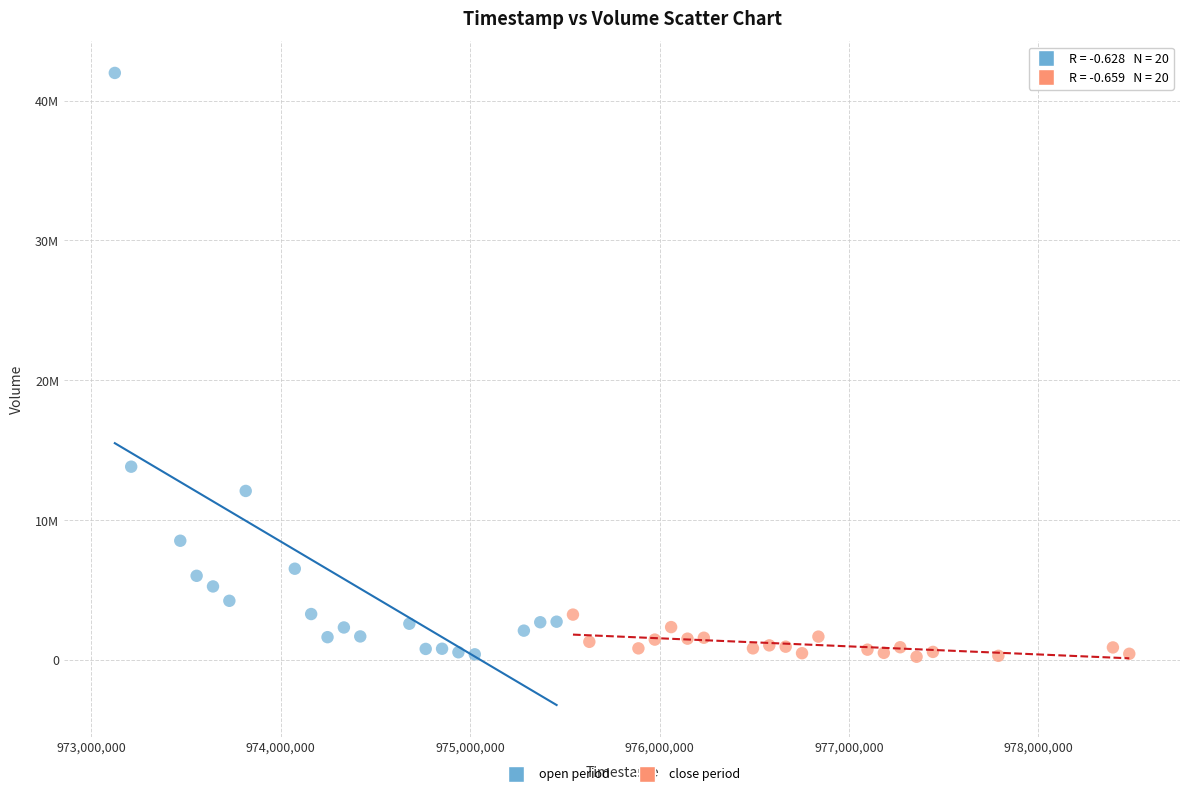

Which series has the largest Y range (max minus min)?

open period